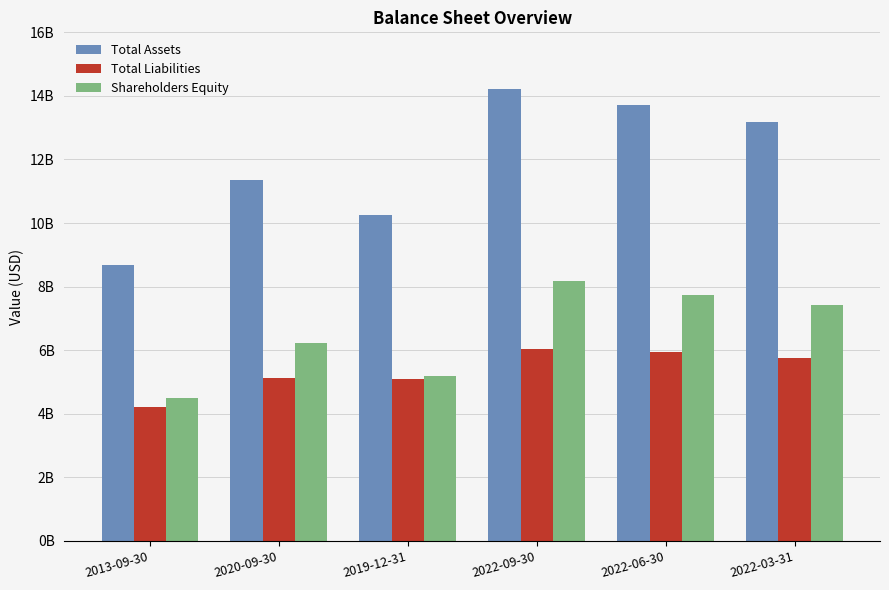

Rank the series at 2022-06-30 from lowest to highest value.

Total Liabilities, Shareholders Equity, Total Assets